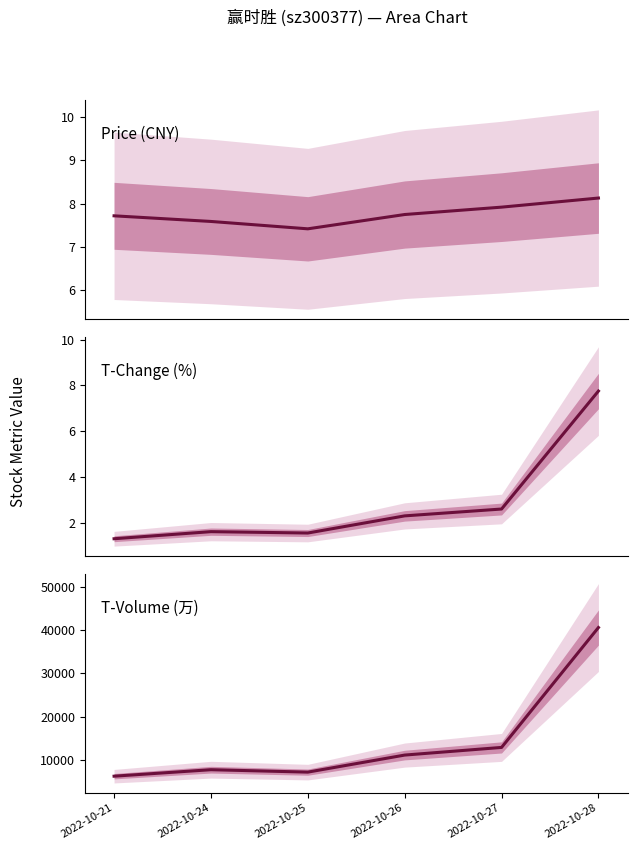

Count the number of data series in this chart.

3